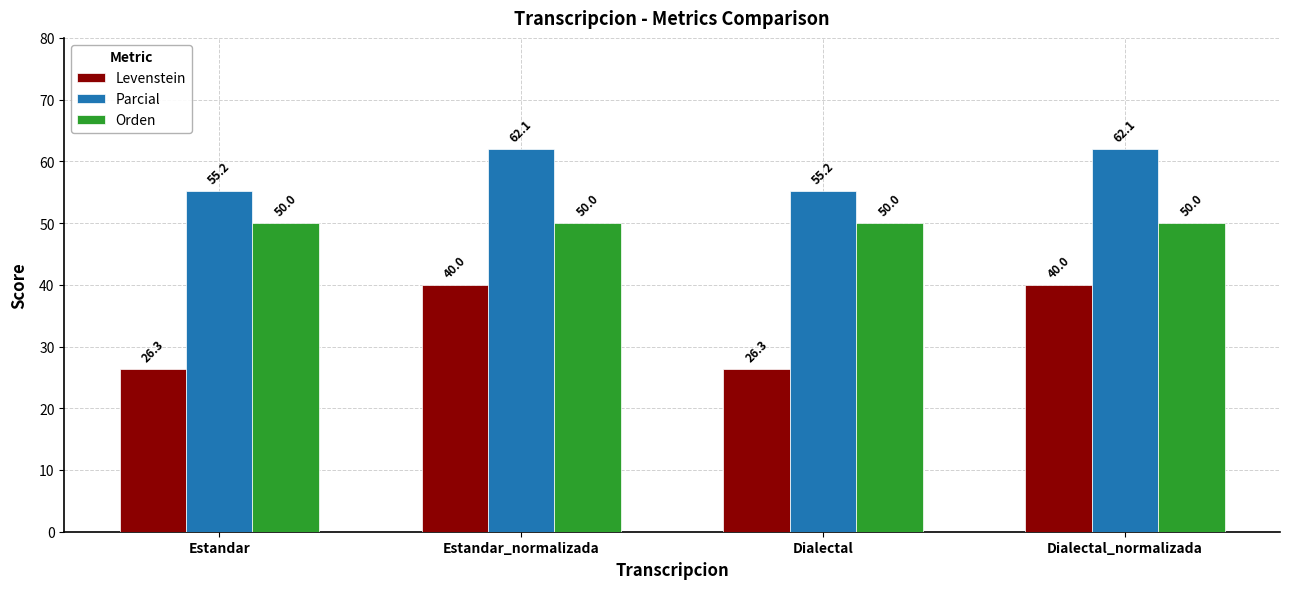

What are all the series names shown in the legend?

Levenstein, Parcial, Orden